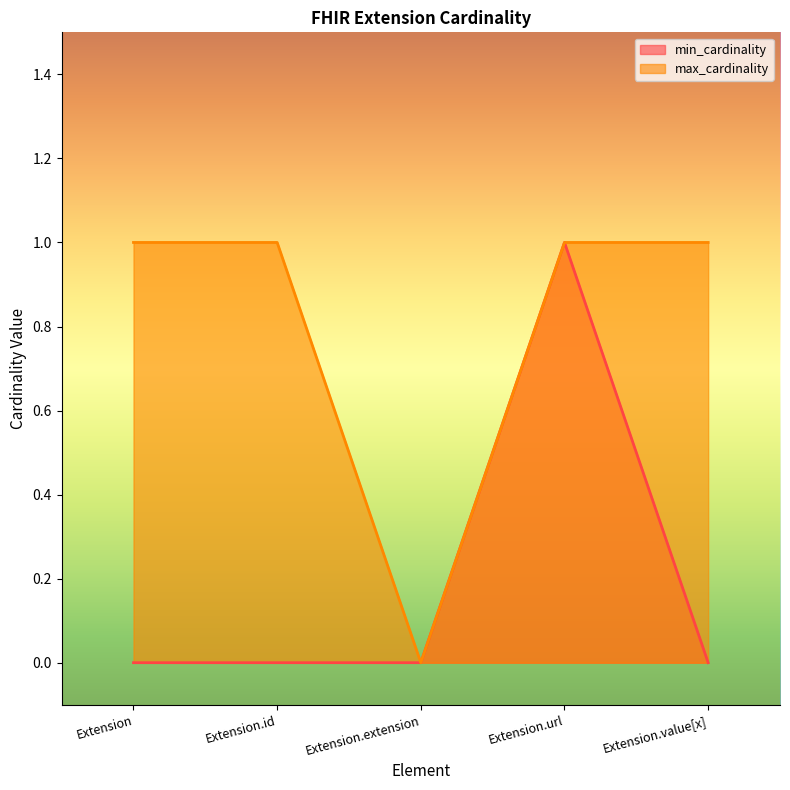

What is the sum of all min_cardinality values?

1